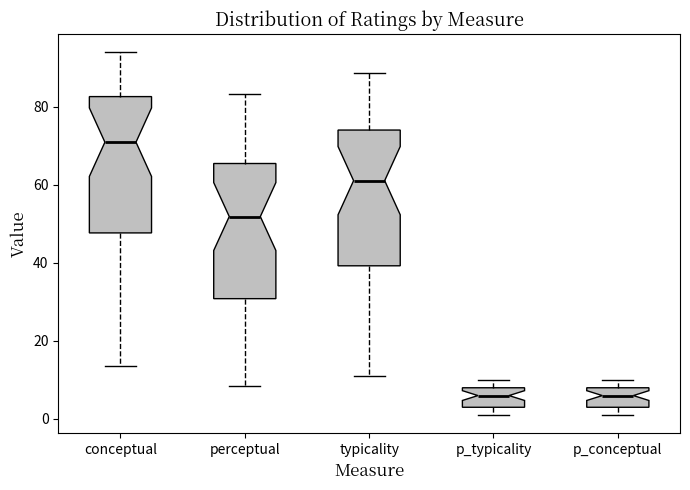

Reading left to right, transcribe this box plot: for each box, give where its median line is, the range the box spans, and where its two whiskers end, as read against the y-axis. The values are not printed on the chart, so give them approximately, as read against the axis.

conceptual: median 70, box 48 to 82, whiskers 14 to 94
perceptual: median 52, box 30 to 66, whiskers 8 to 84
typicality: median 62, box 40 to 74, whiskers 12 to 88
p_typicality: median 6, box 4 to 8, whiskers 2 to 10
p_conceptual: median 6, box 4 to 8, whiskers 2 to 10